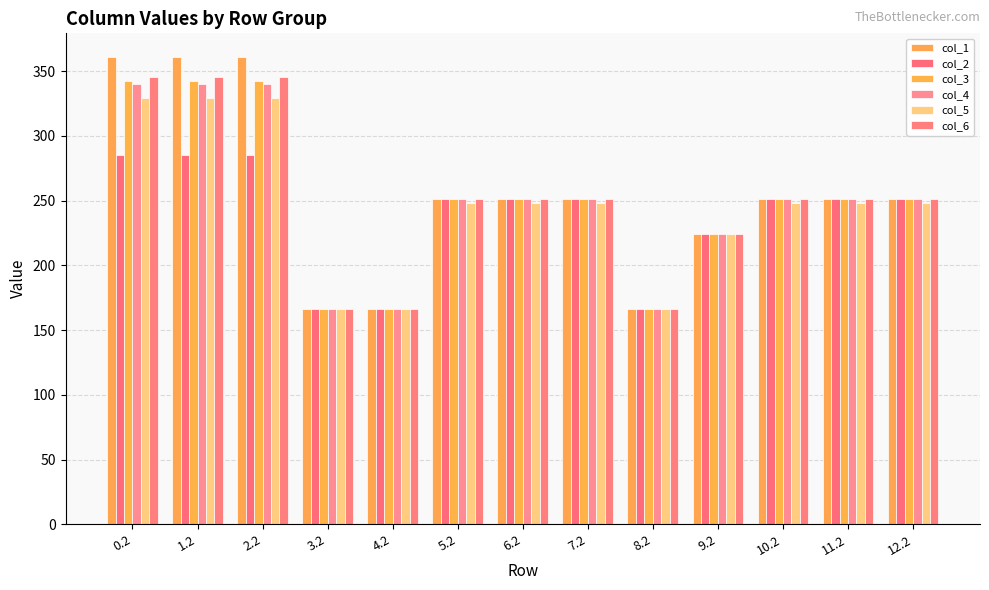

Which series has the largest total across all categories?

col_1